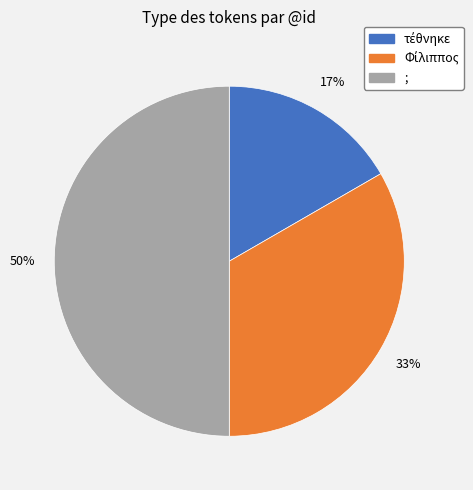

The ; slice represents 50% of the pie. True or false?

True